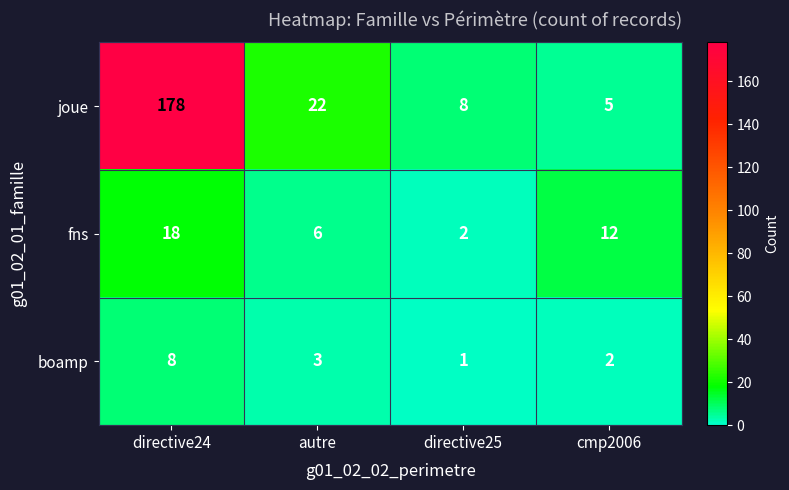

Reading left to right, list all the values displayed in this chart.

joue: directive24=178	autre=22	directive25=8	cmp2006=5
fns: directive24=18	autre=6	directive25=2	cmp2006=12
boamp: directive24=8	autre=3	directive25=1	cmp2006=2